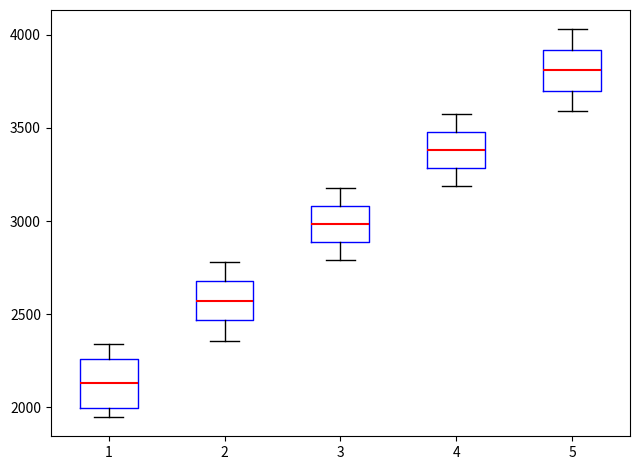

Where does the upper whisker of the box at x = 5 end on the y-axis? The values are not printed on the chart, so give them approximately, as read against the axis.

4050